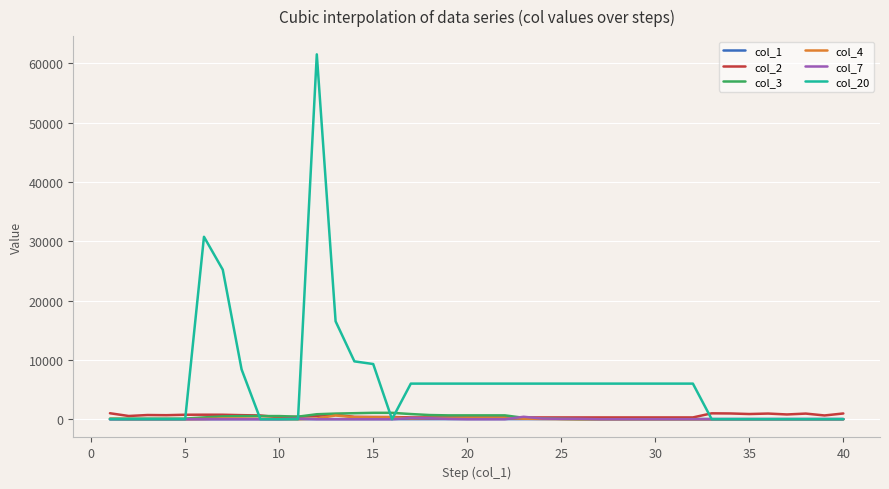

Which series has the largest range (max minus min)?

col_20